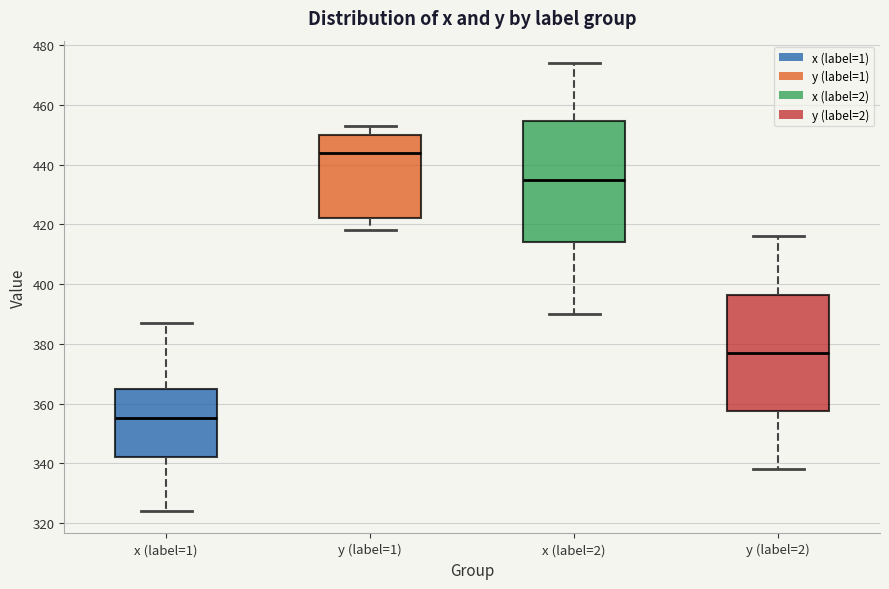

Reading left to right, read every box against the y-axis: the position of its median line, the range the box covers, and the ends of its whiskers. The values are not printed on the chart, so give them approximately, as read against the axis.

x (label=1): median 356, box 342 to 366, whiskers 324 to 388
y (label=1): median 444, box 422 to 450, whiskers 418 to 454
x (label=2): median 436, box 414 to 454, whiskers 390 to 474
y (label=2): median 378, box 358 to 396, whiskers 338 to 416